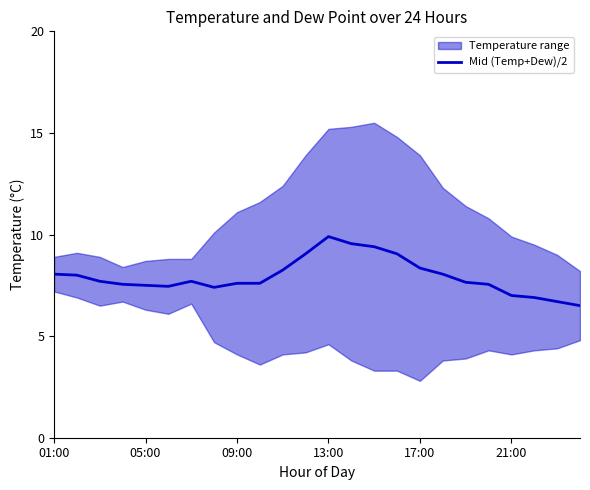

What is the highest value of the Mid (Temp+Dew)/2 series?

9.9